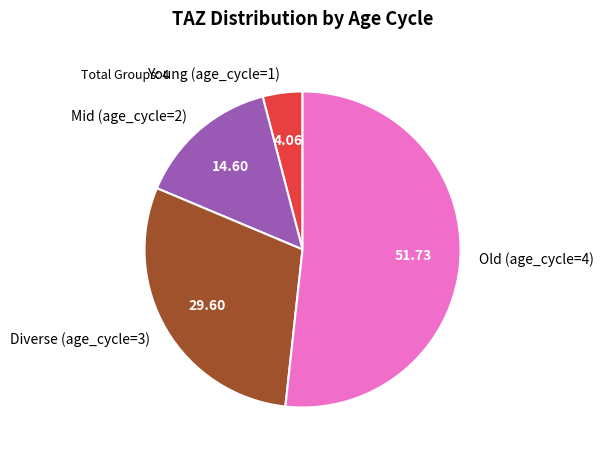

Between Old (age_cycle=4) and Diverse (age_cycle=3), which is larger?

Old (age_cycle=4)